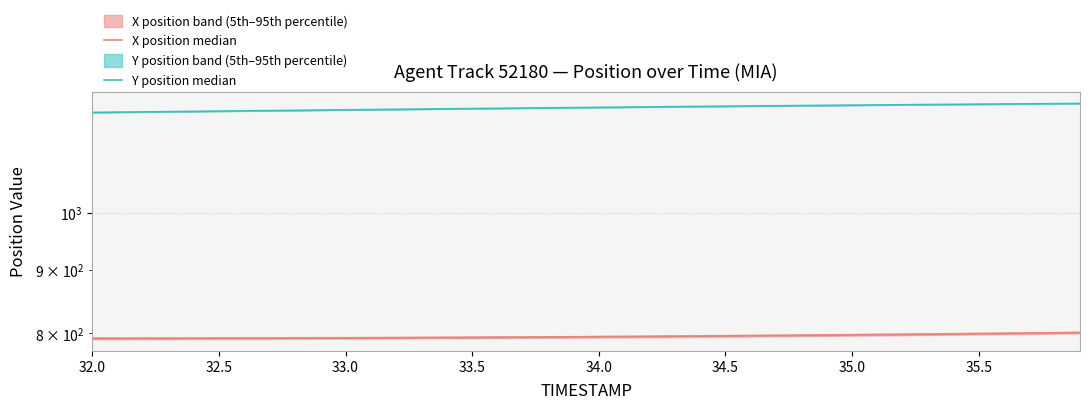

List the series in order of their overall mean, lowest first.

X position median, Y position median